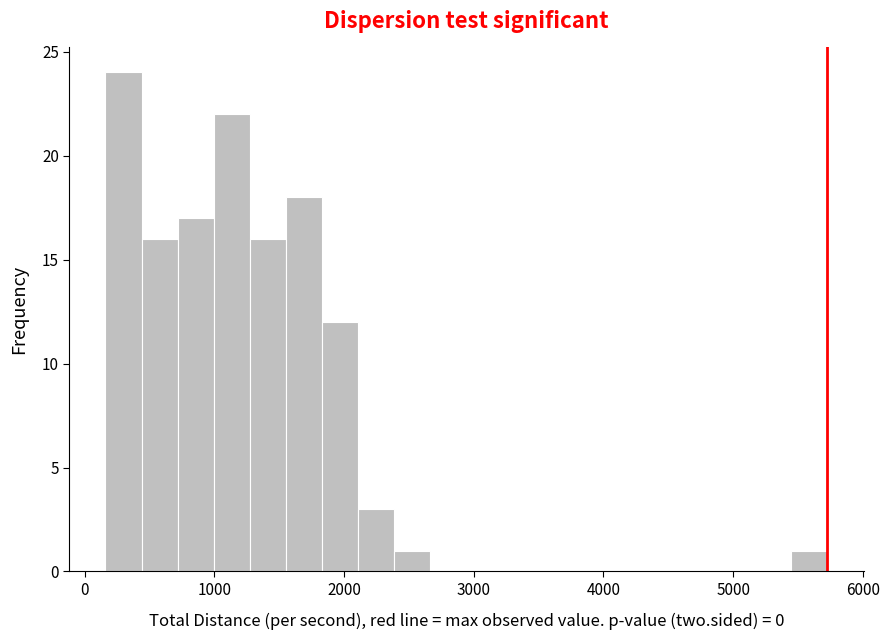

Around what value on the x-axis is the tallest bar? Give the approximate position of its centre, as read against the axis.

300